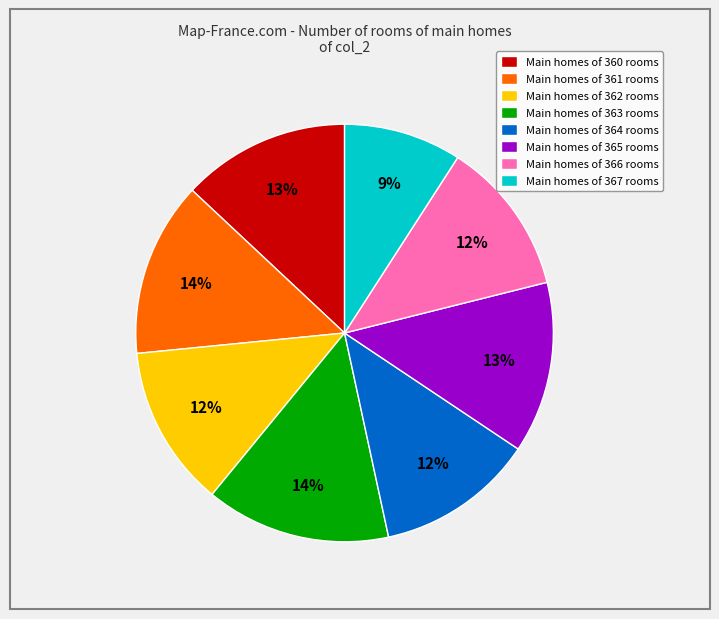

Combined, do Main homes of 366 rooms and Main homes of 367 rooms account for over 50%?

No